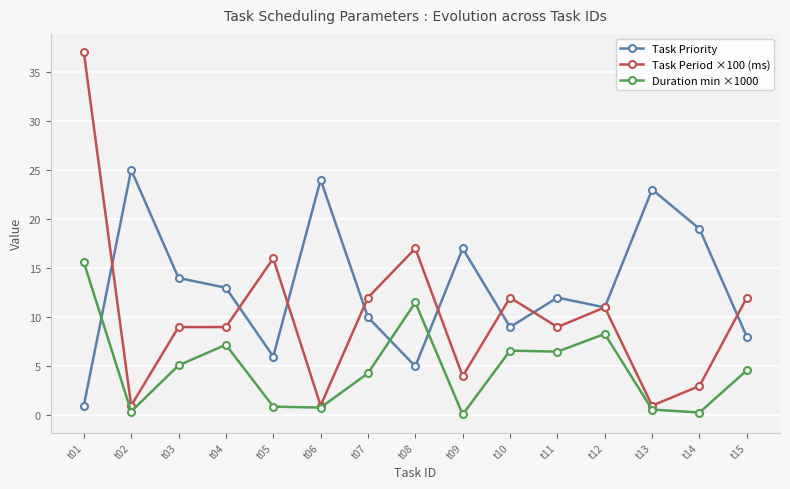

What is the difference between the second highest and second lowest values in the Task Priority series?

19.0